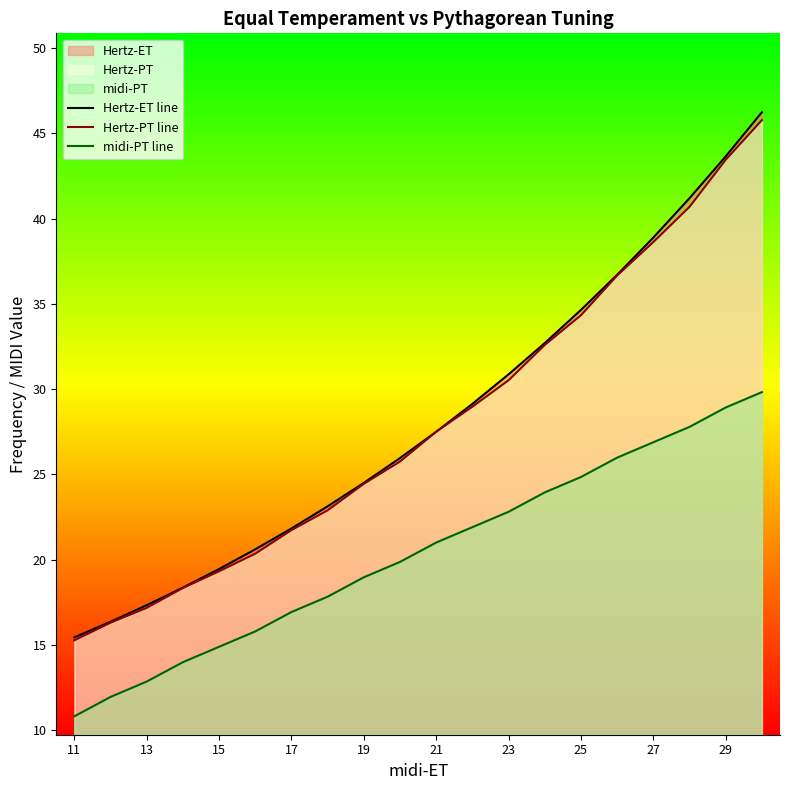

What is the difference between the second highest and second lowest values in the Hertz-PT line series?

27.2